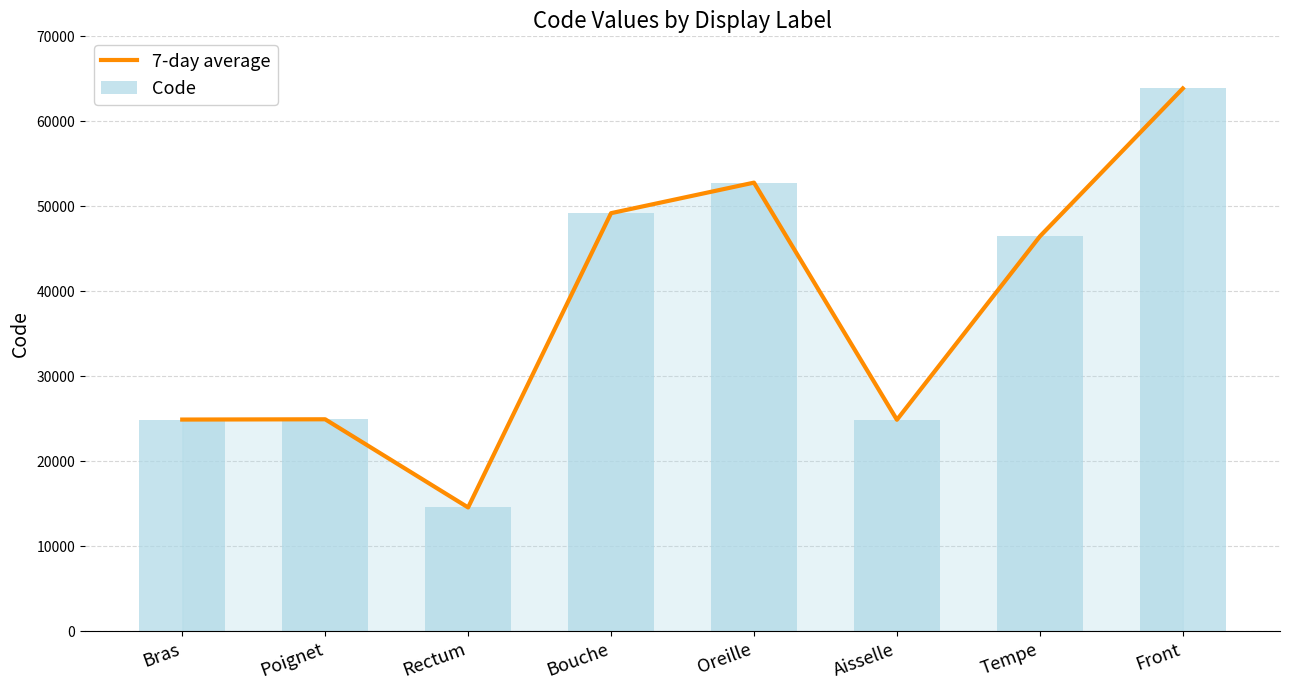

How many categories are shown in the chart?

8